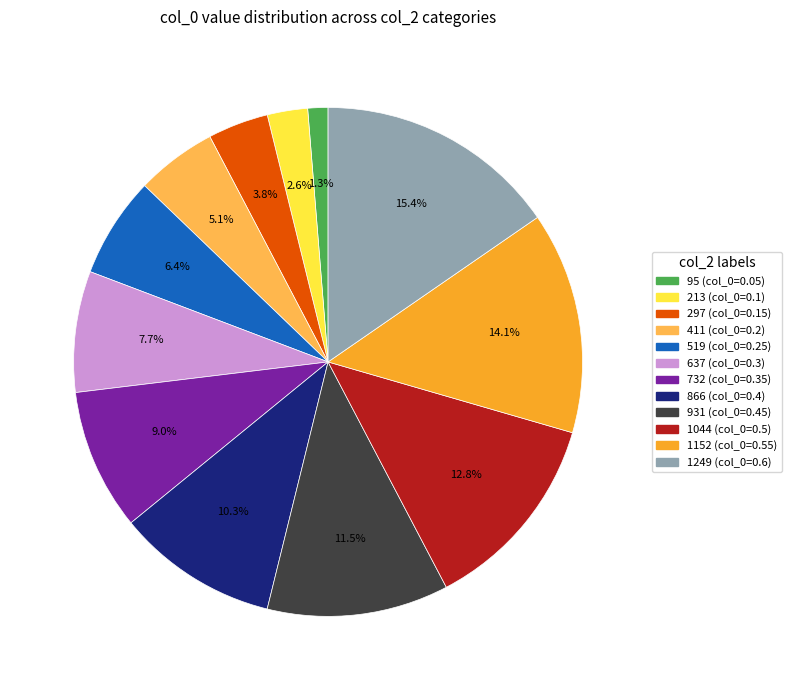

To the nearest percent, what percentage of the pie is 637?

8%